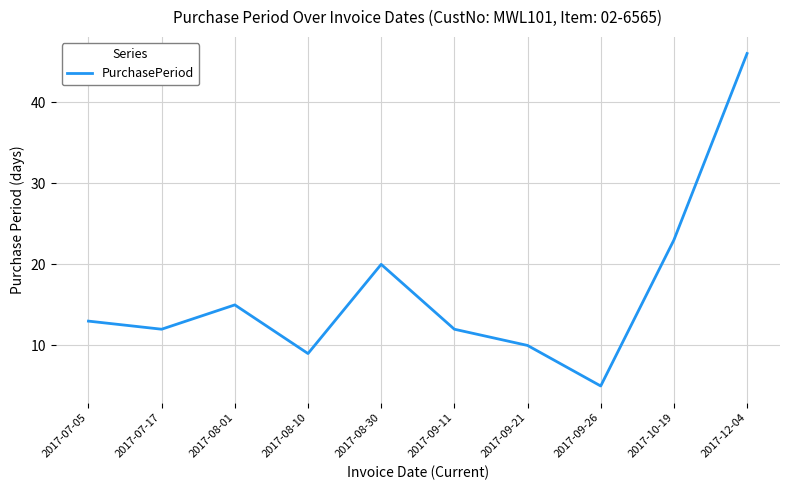

How many lines are shown in the chart?

1